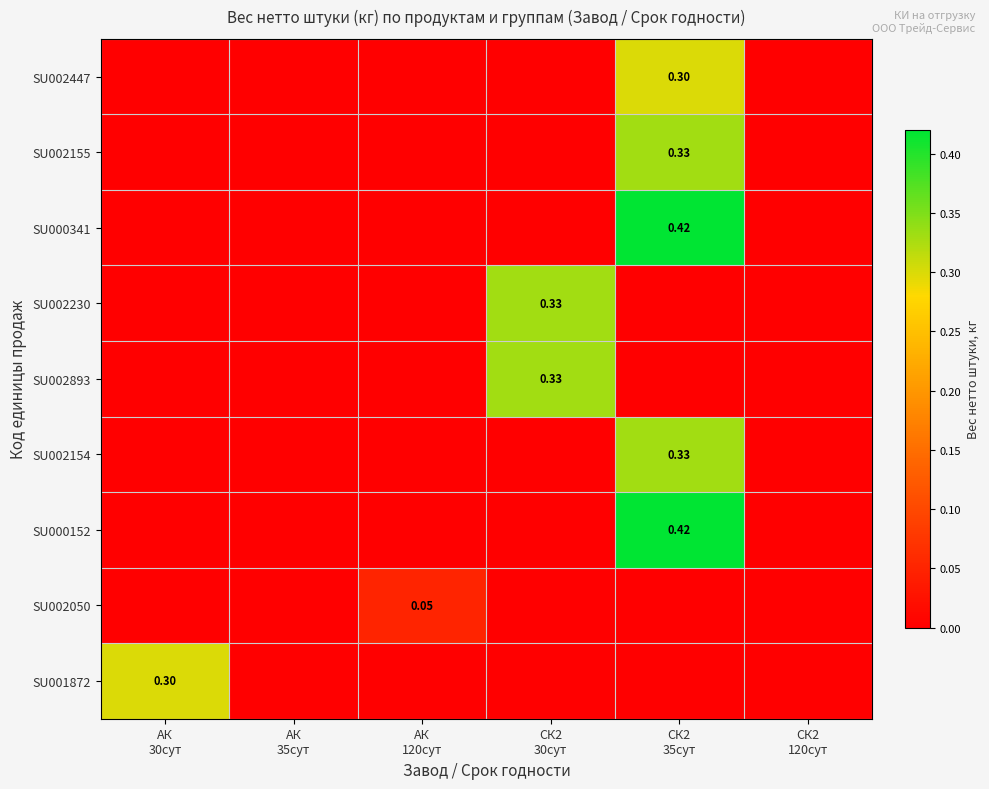

Reading right to left, extract all data points from this chart.

row_0: 0.0	0.3	0.0	0.0	0.0	0.0
row_1: 0.0	0.3	0.0	0.0	0.0	0.0
row_2: 0.0	0.4	0.0	0.0	0.0	0.0
row_3: 0.0	0.0	0.3	0.0	0.0	0.0
row_4: 0.0	0.0	0.3	0.0	0.0	0.0
row_5: 0.0	0.3	0.0	0.0	0.0	0.0
row_6: 0.0	0.4	0.0	0.0	0.0	0.0
row_7: 0.0	0.0	0.0	0.1	0.0	0.0
row_8: 0.0	0.0	0.0	0.0	0.0	0.3